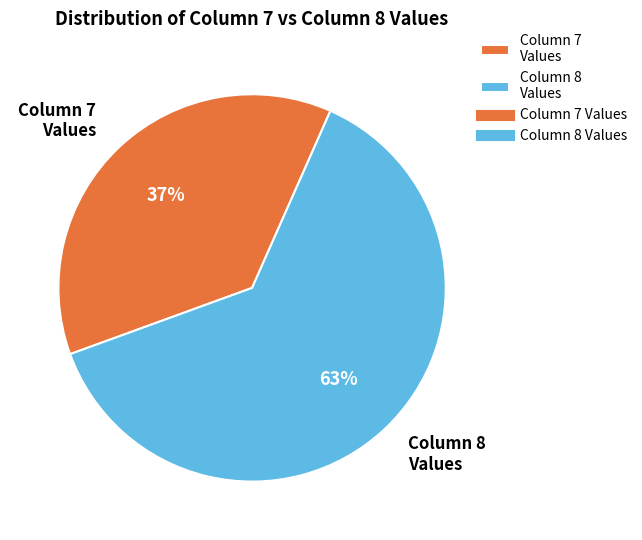

Rank the categories by value from lowest to highest.

Column 7 Values, Column 8 Values